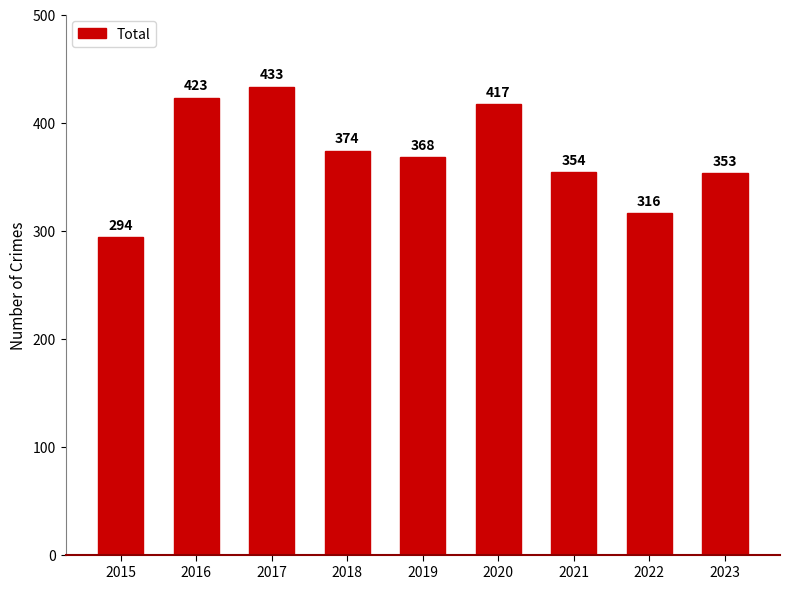

At which category does the chart reach its peak across all series?

2017